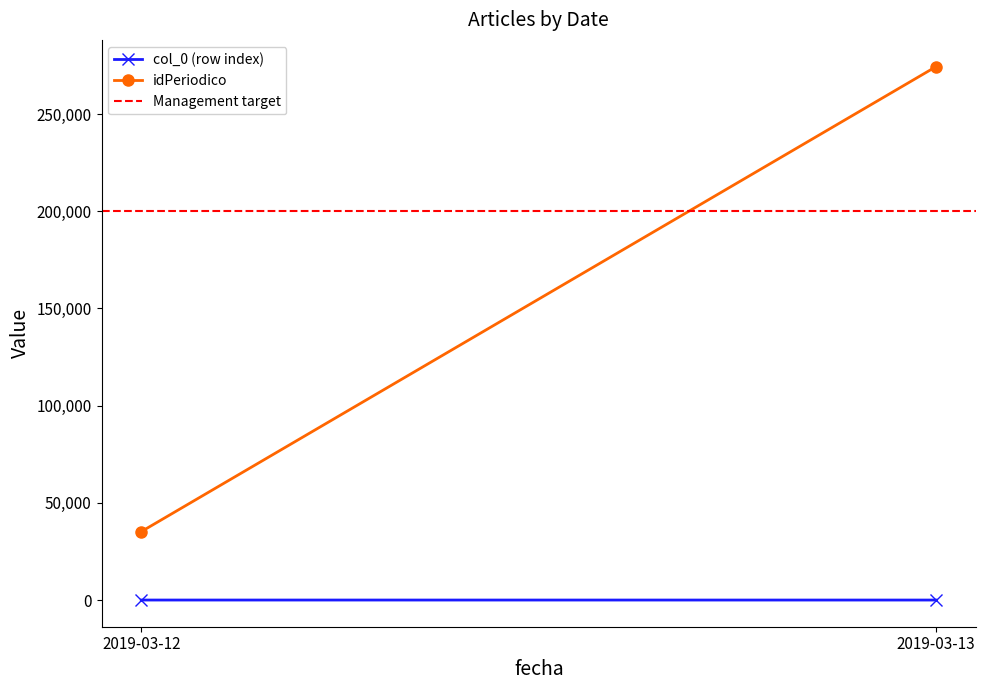

What is the spread (max minus min) of values at 2019-03-12?

199994